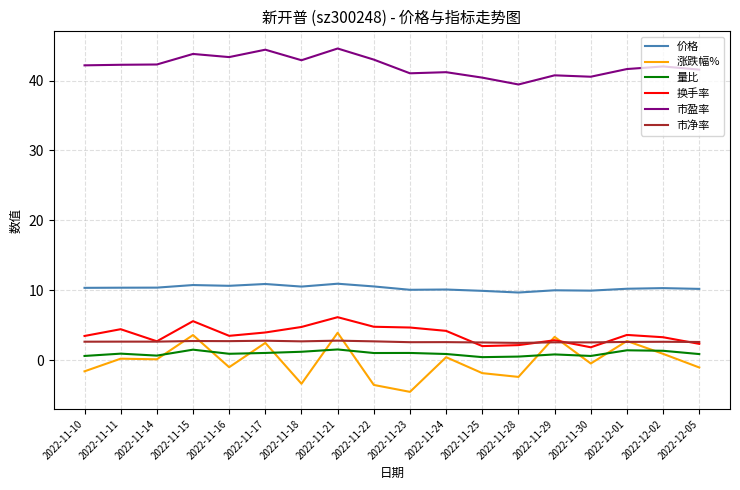

The 市盈率 series shows 40.4 at 2022-11-25. True or false?

True